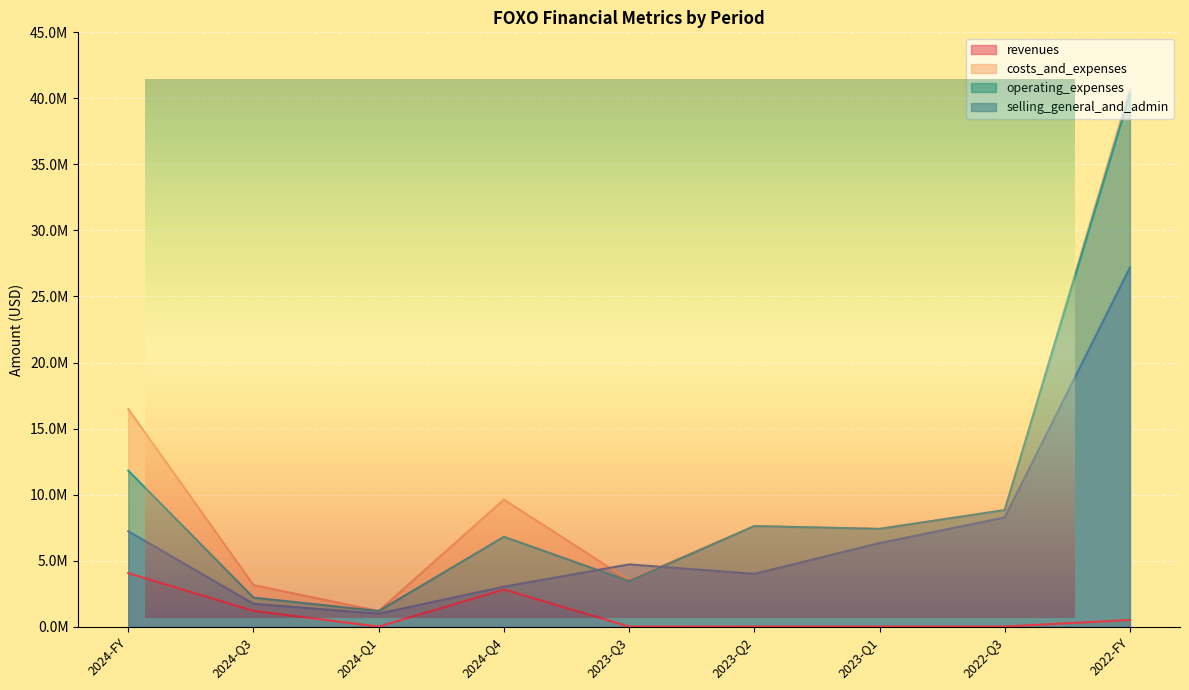

What is the average value of the costs_and_expenses series?

10941347